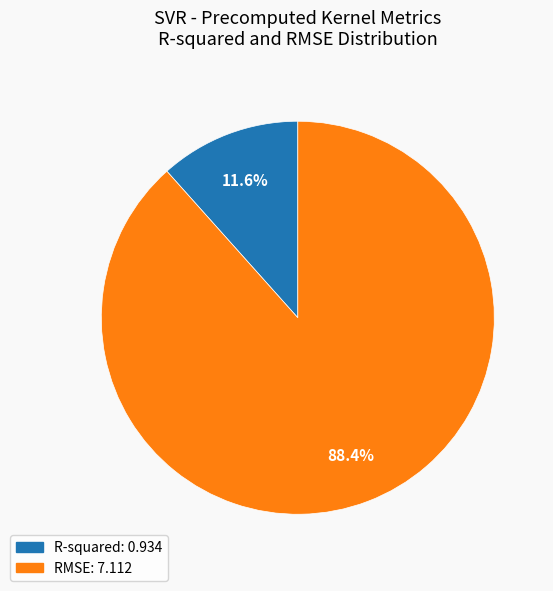

Rank the categories by value from lowest to highest.

R-squared, RMSE